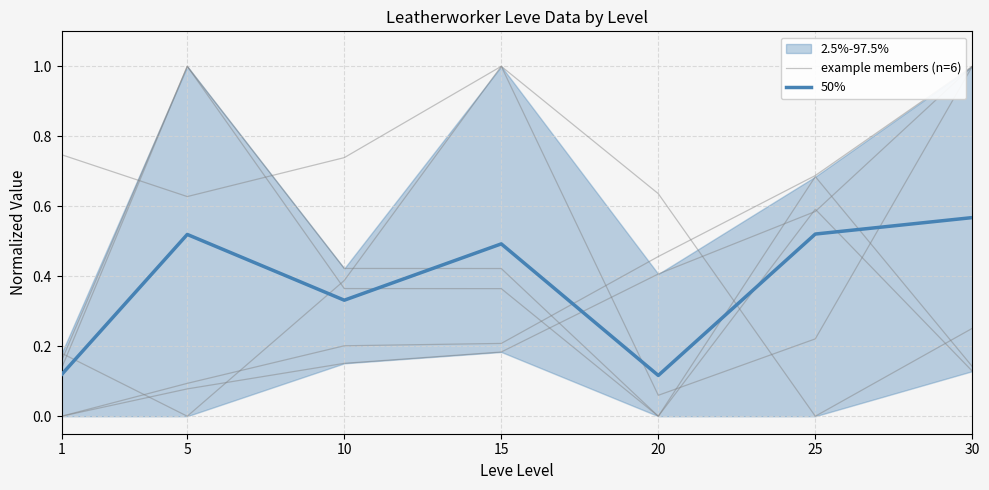

Which series changed the most between 5 and 30?

example members (n=6)